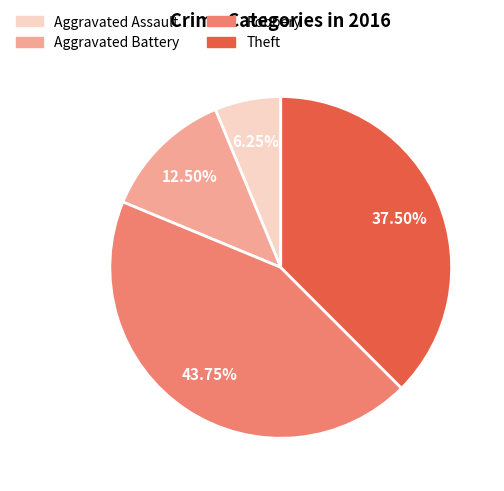

Which slice is the smallest?

Aggravated Assault